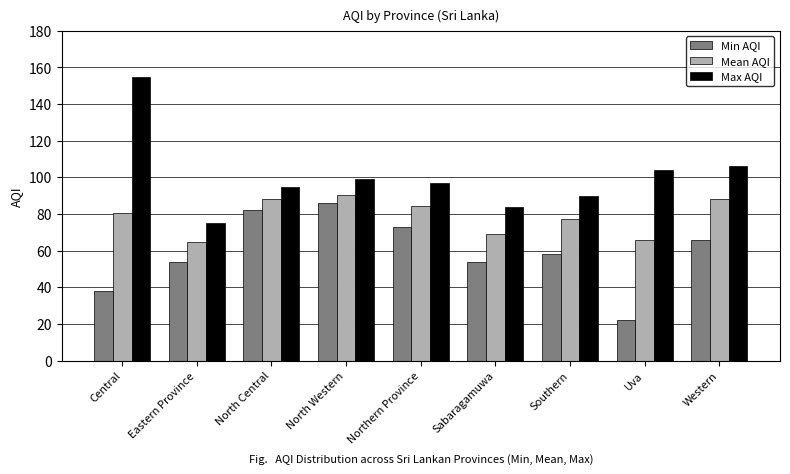

What is the maximum value for Min AQI?

86.0